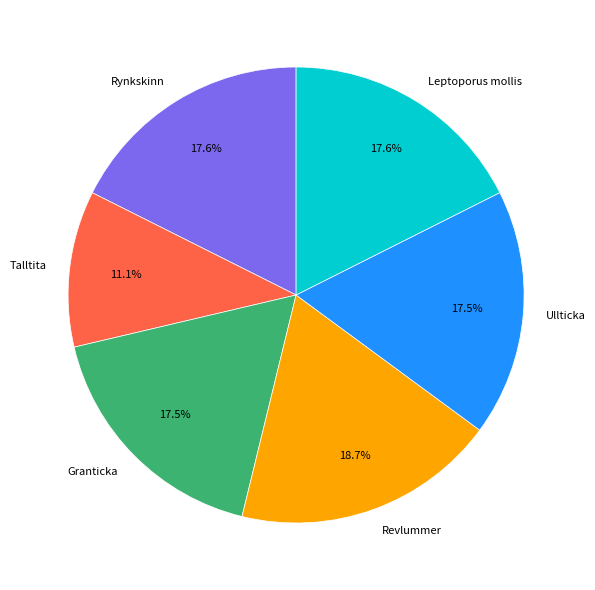

What is the smallest slice in the pie chart?

Talltita